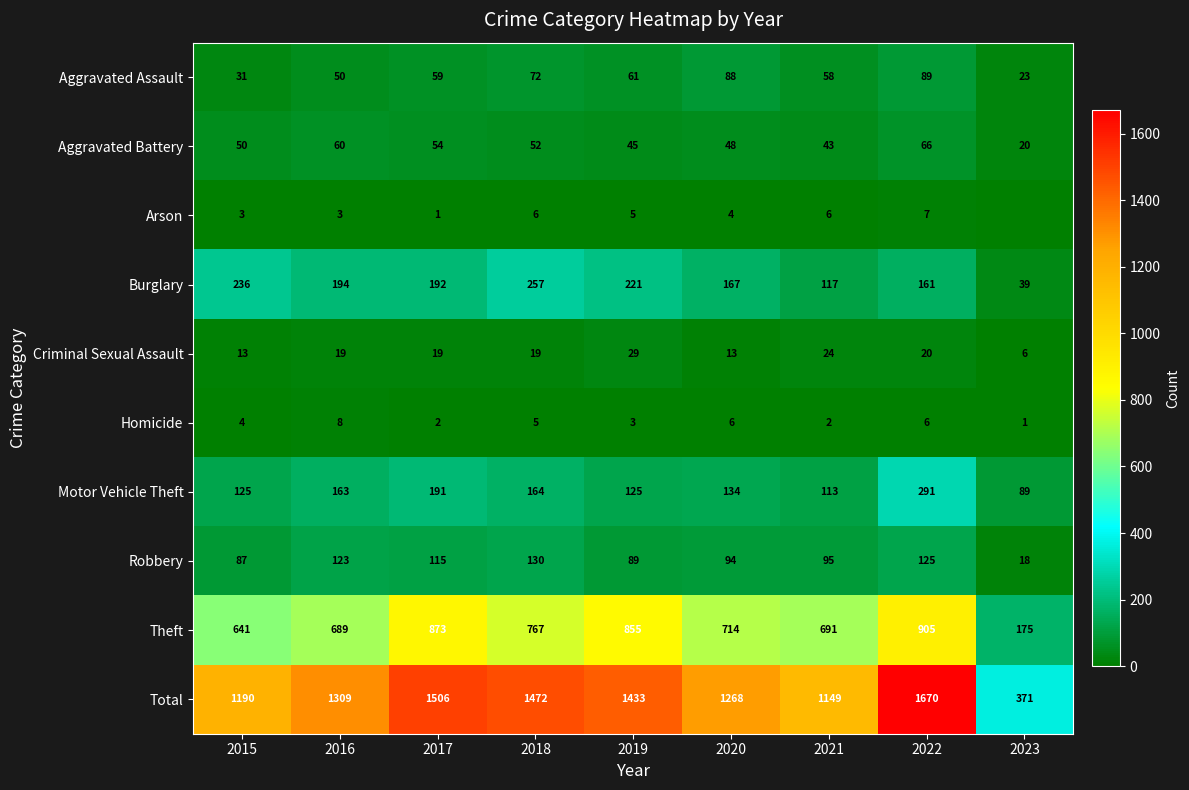

Count the number of categories in the chart.

9